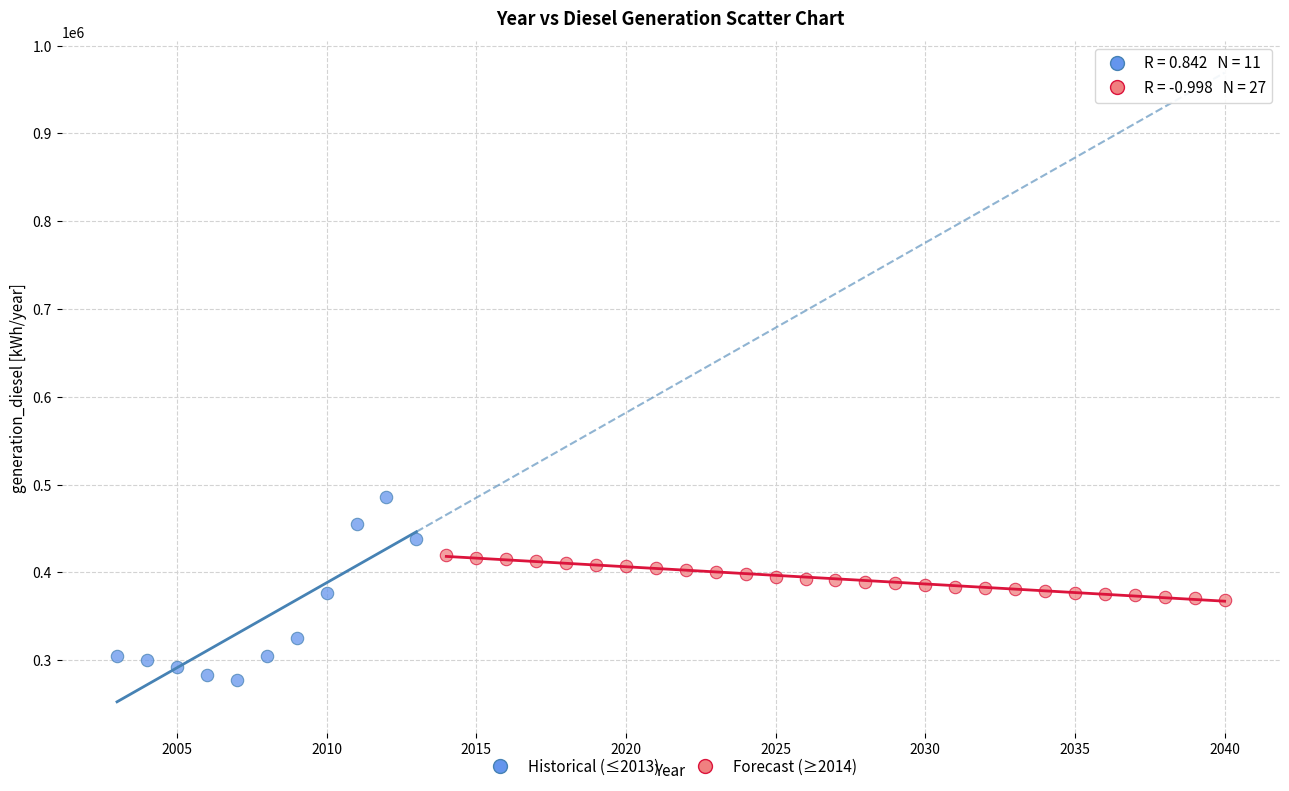

Which series reaches the maximum Y coordinate?

Historical (≤2013)